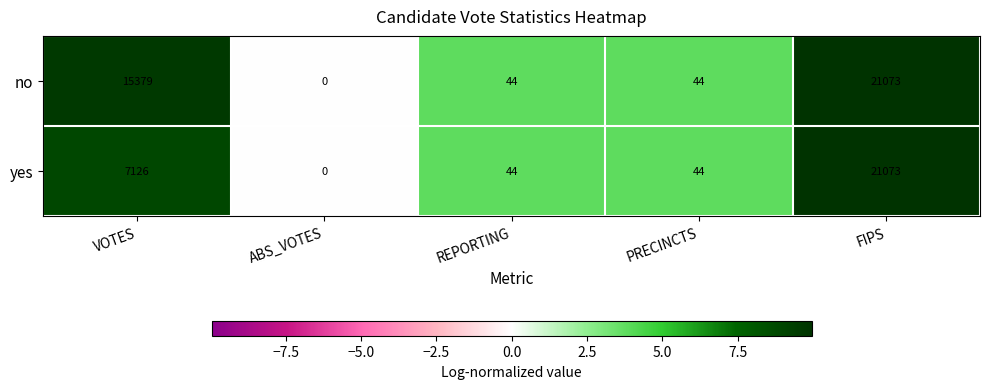

Rank the series by their average value, from highest to lowest.

no, yes